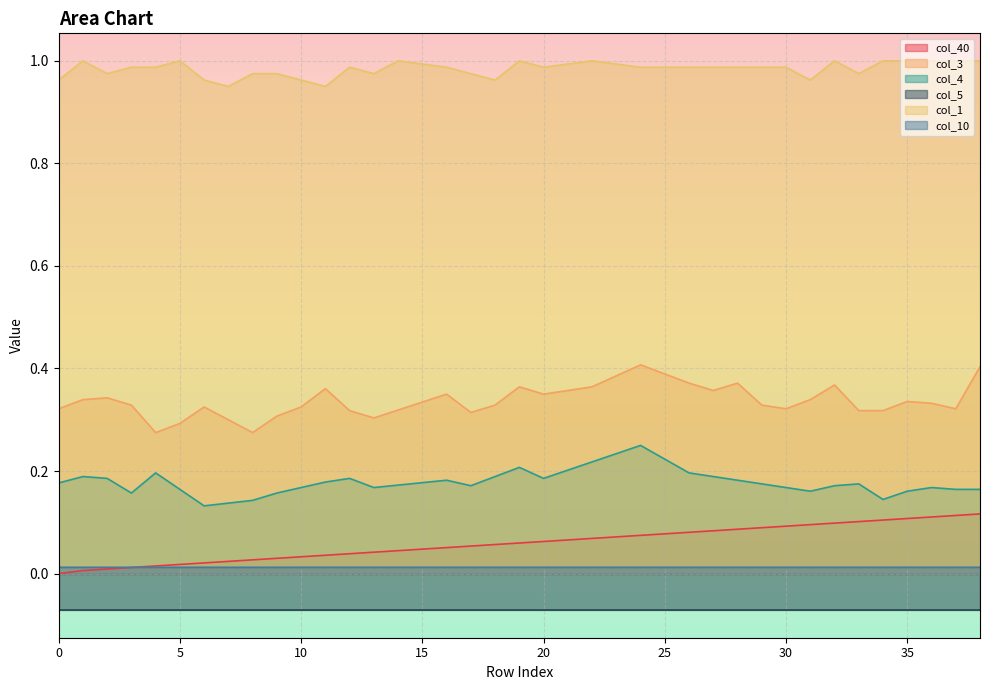

True or false: col_1 and col_4 intersect in this chart.

False